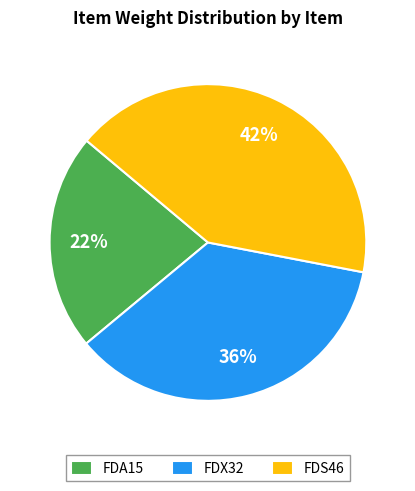

Is FDS46 the majority of the pie?

No